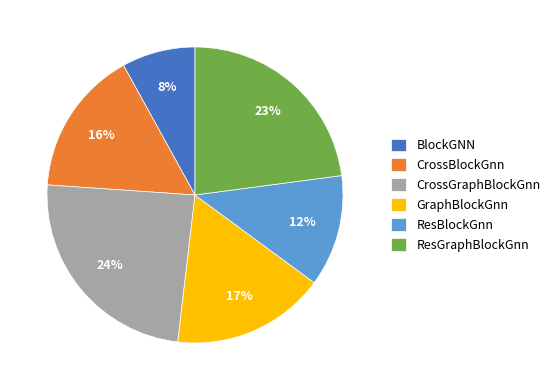

Is the sum of CrossGraphBlockGnn and ResGraphBlockGnn greater than half?

No